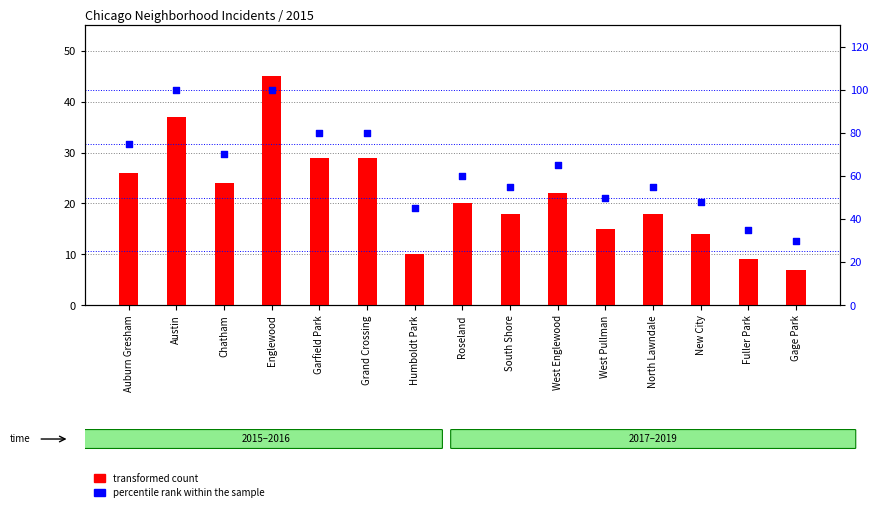

What are all the series names shown in the legend?

transformed count, percentile rank within the sample